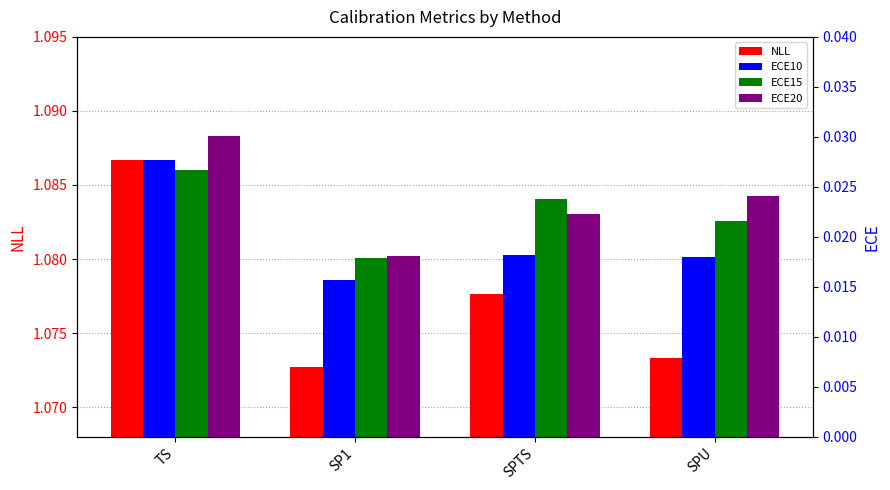

The ECE20 series shows 0.0 at TS. True or false?

False